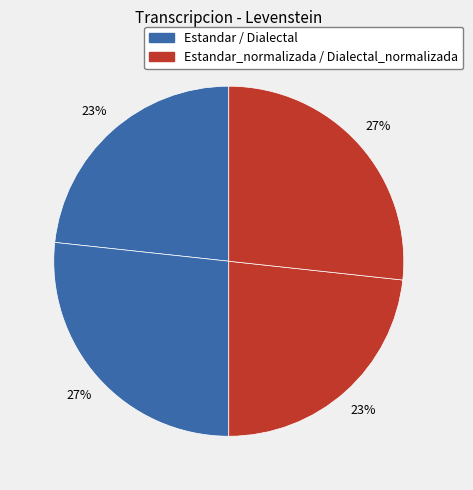

What is the smallest slice in the pie chart?

Estandar